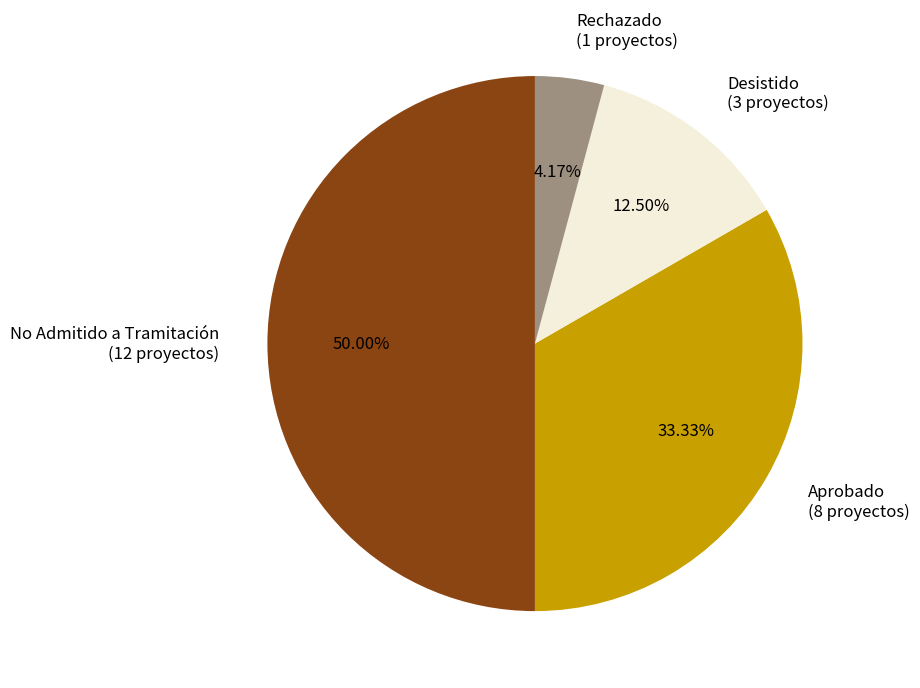

How many slices are in this pie chart?

4